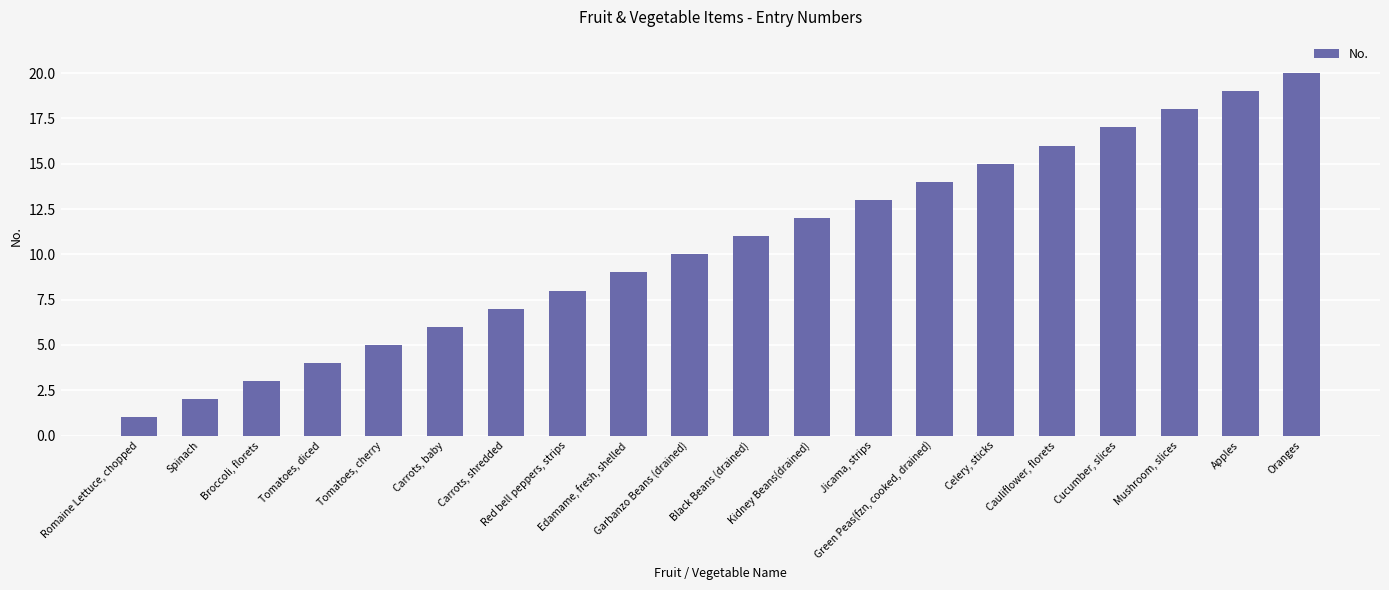

Read the value at Cucumber, slices, to the nearest 10.

20